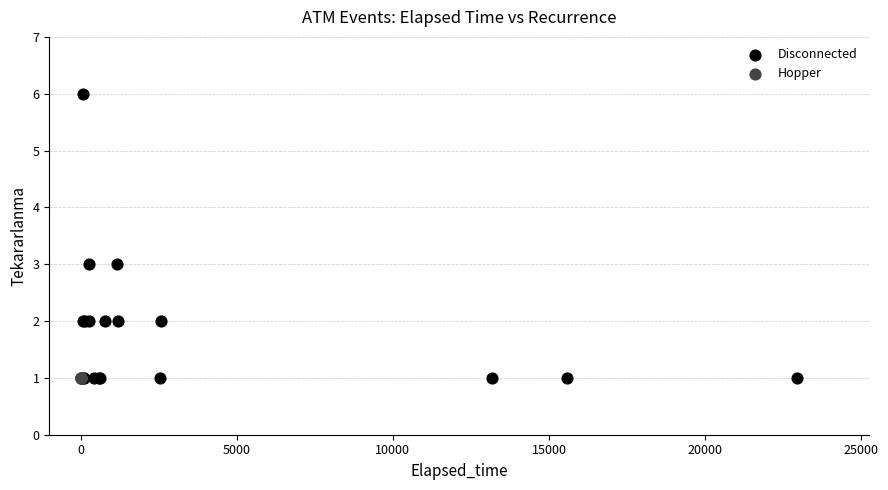

Which series reaches the maximum Y coordinate?

Disconnected